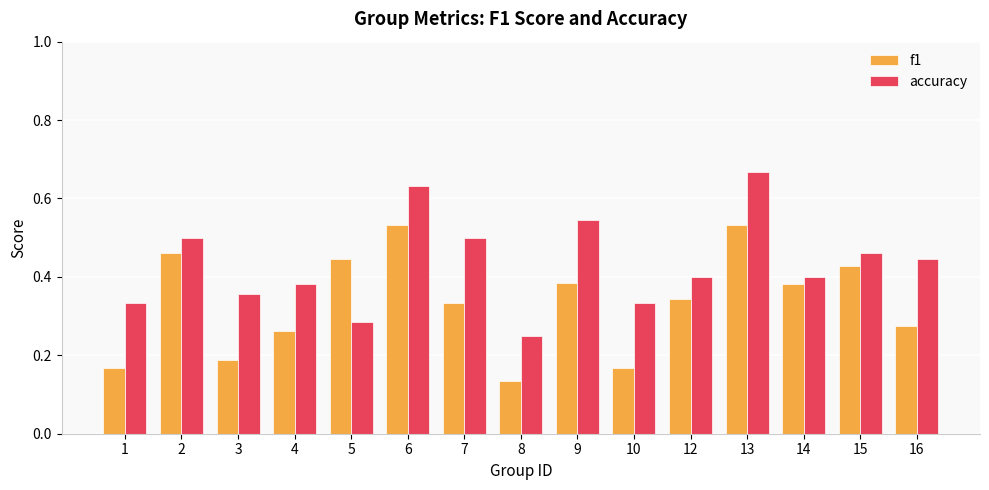

How many bars are there in total?

30